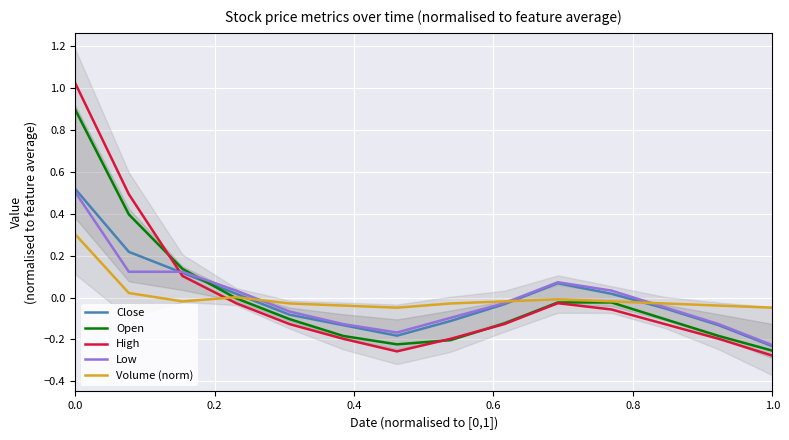

What is the maximum value for Volume (norm)?

0.3